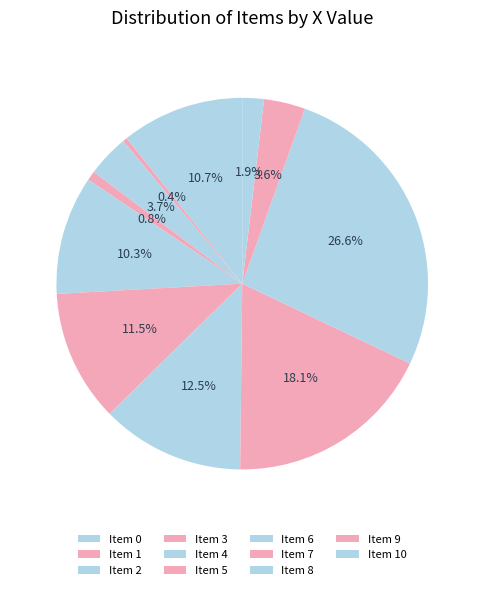

What is the smallest slice in the pie chart?

1